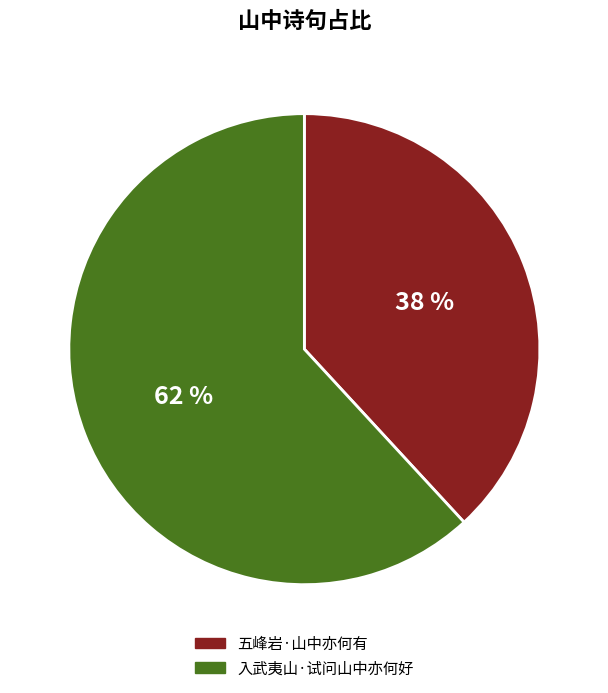

To the nearest percent, what percentage of the pie is 五峰岩·山中亦何有?

38%